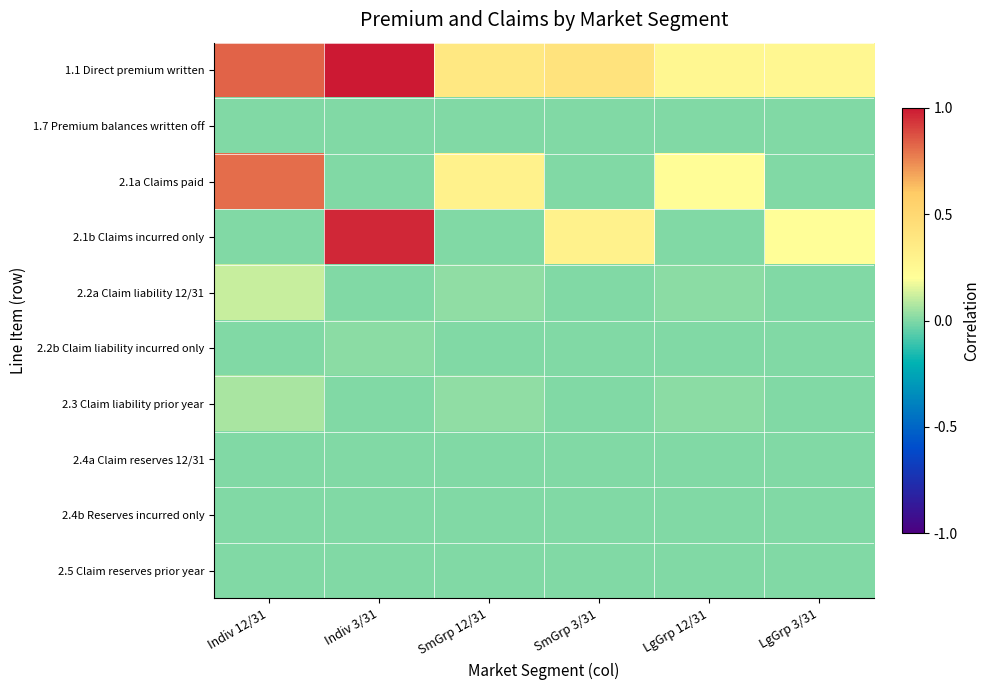

How many distinct data groups are displayed?

10